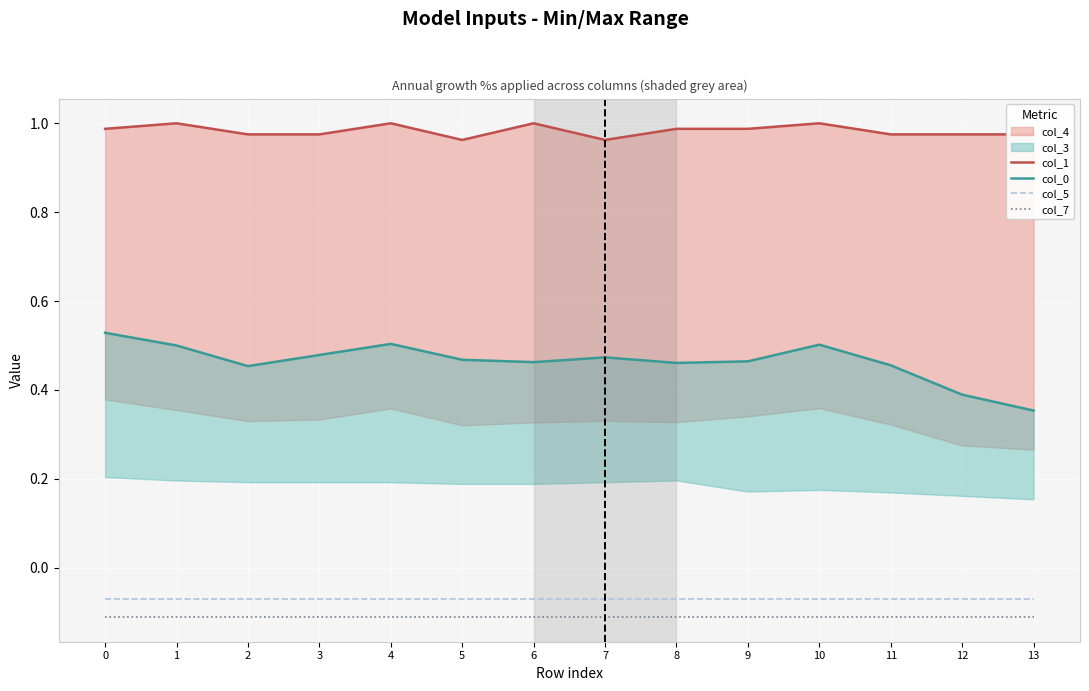

True or false: col_7 and col_5 intersect in this chart.

False